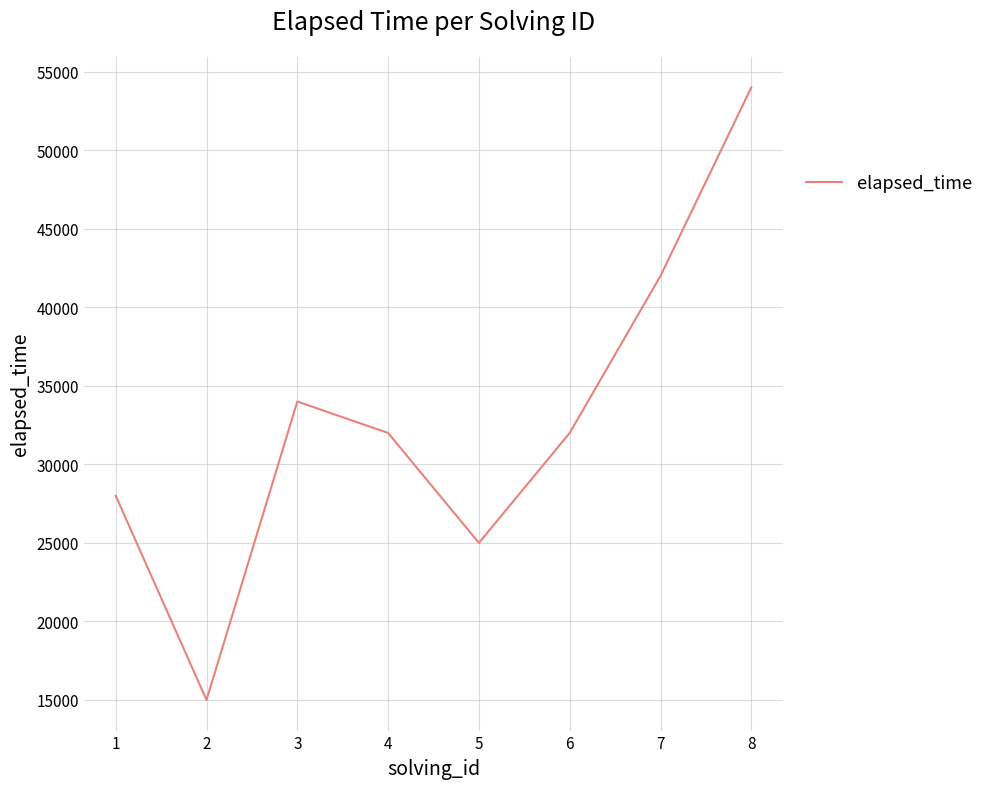

At which label does the data first exceed 32000?

3